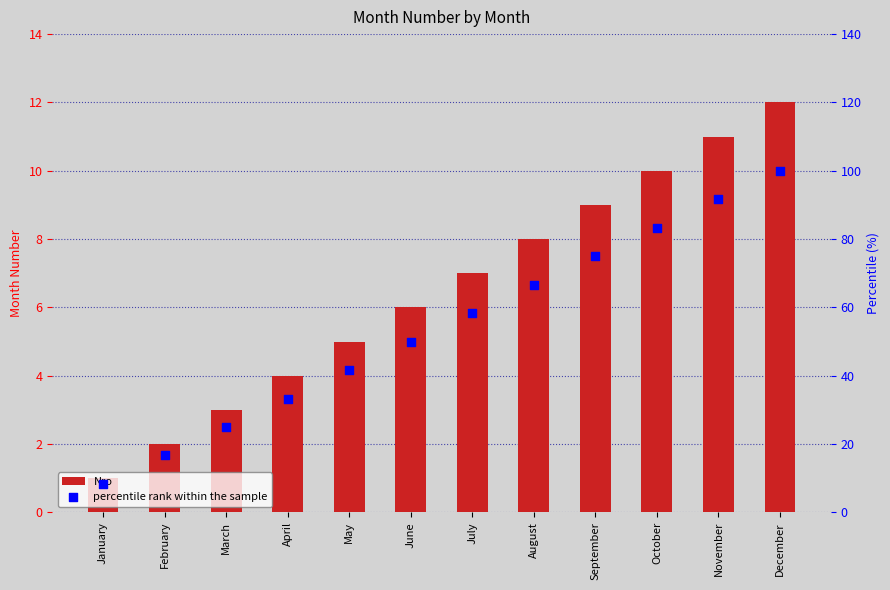

Which series has the widest spread of Y values?

percentile rank within the sample